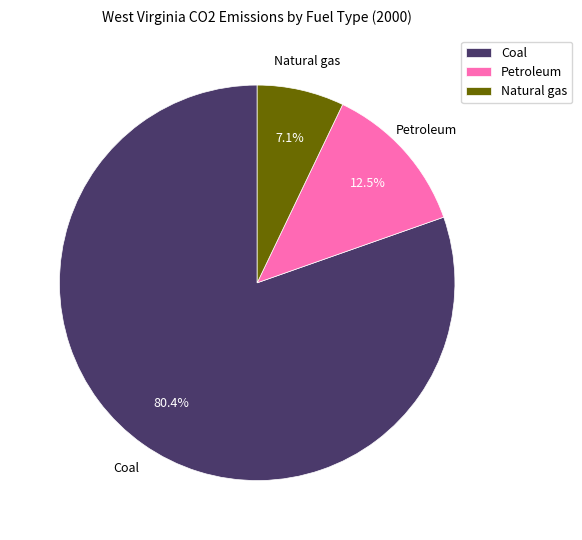

Combined, what portion of the pie is Petroleum and Coal?

92.9%